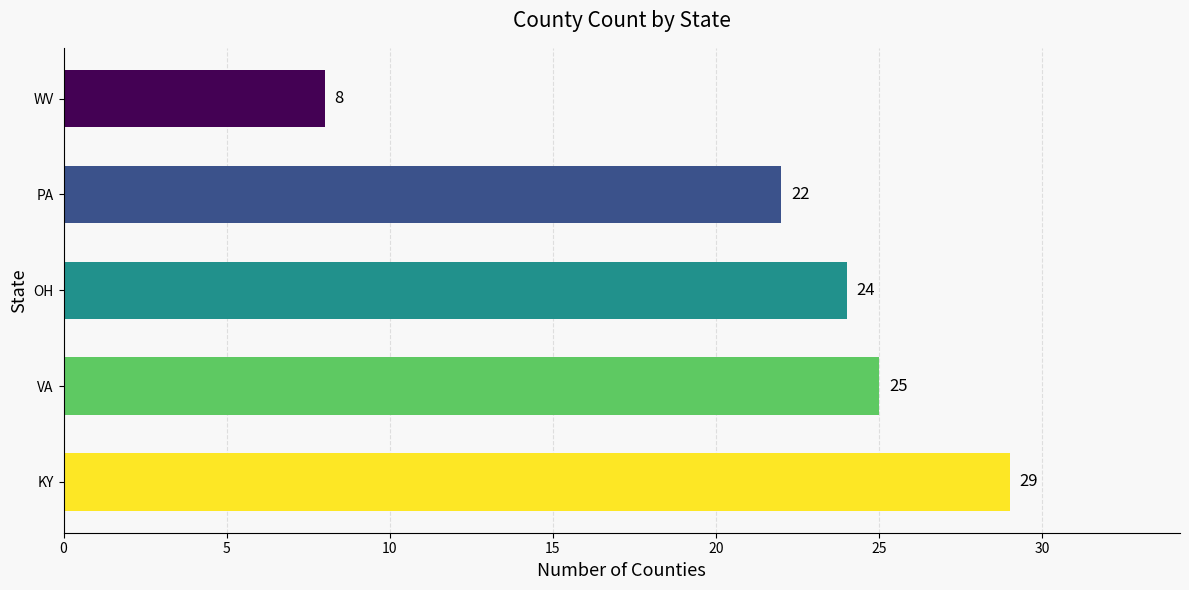

At which category does the chart reach its minimum across all series?

WV